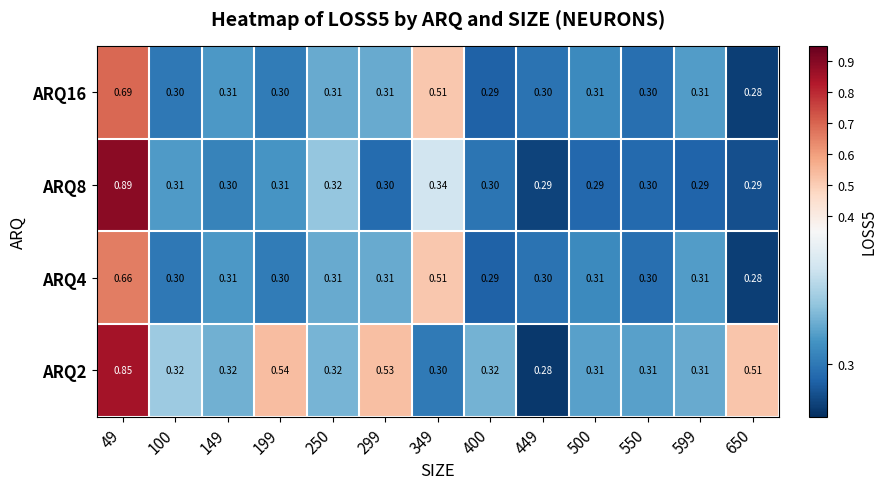

At which category is the sum across all series the highest?

49